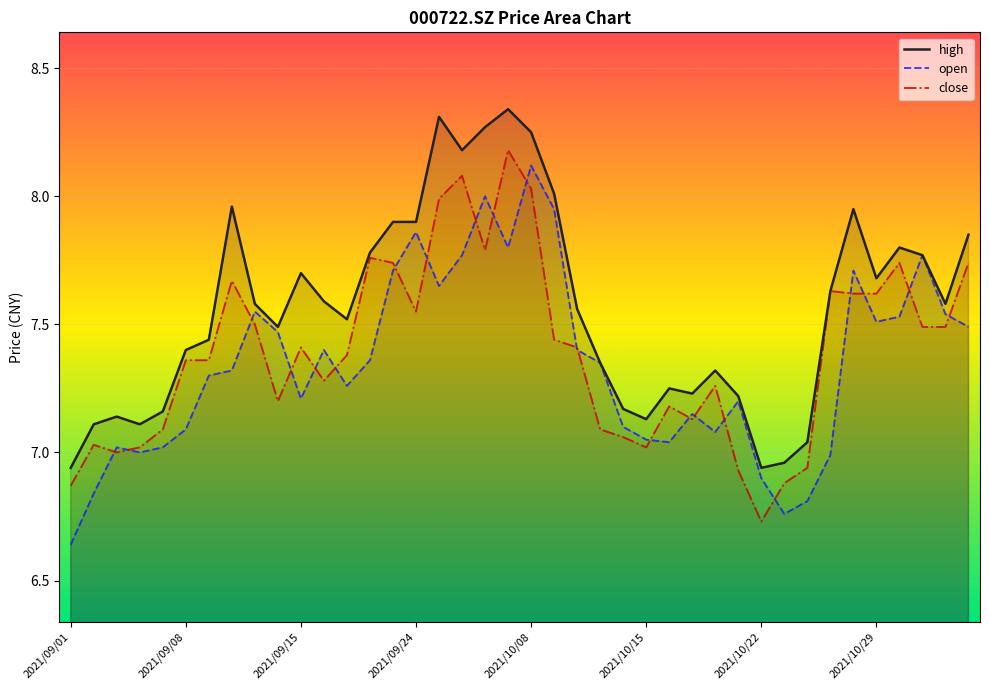

In open, how many points are higher than both neighbors (excluding endpoints)?

10